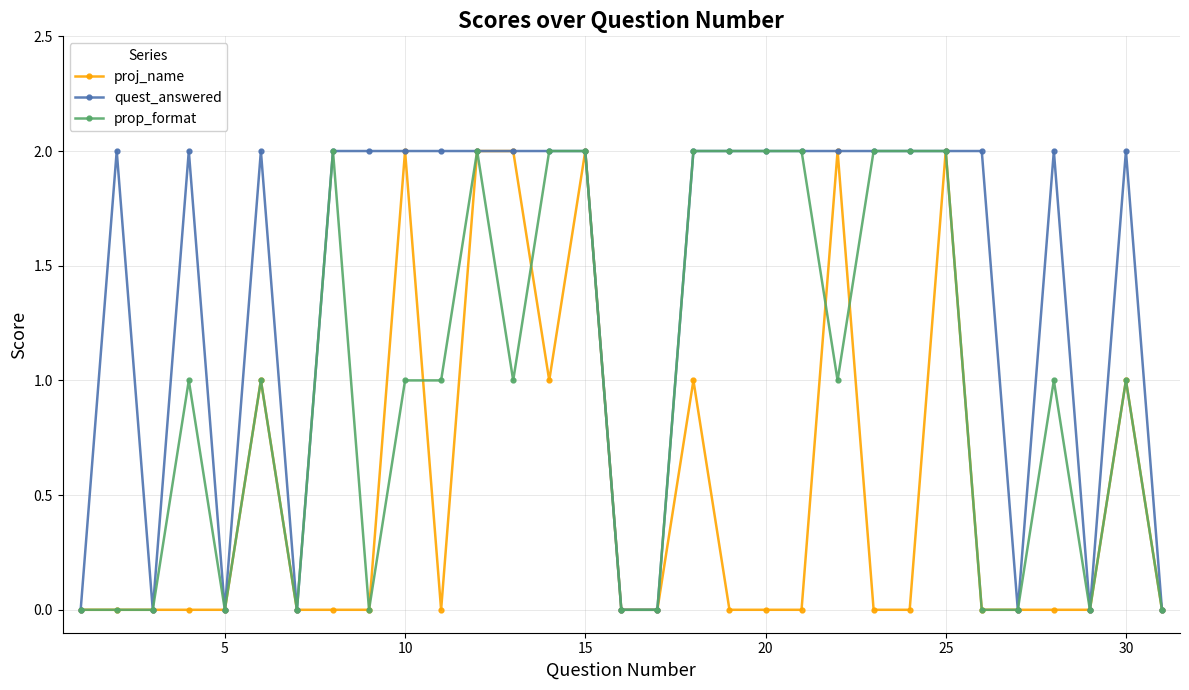

List the series in order of their overall mean, lowest first.

proj_name, prop_format, quest_answered